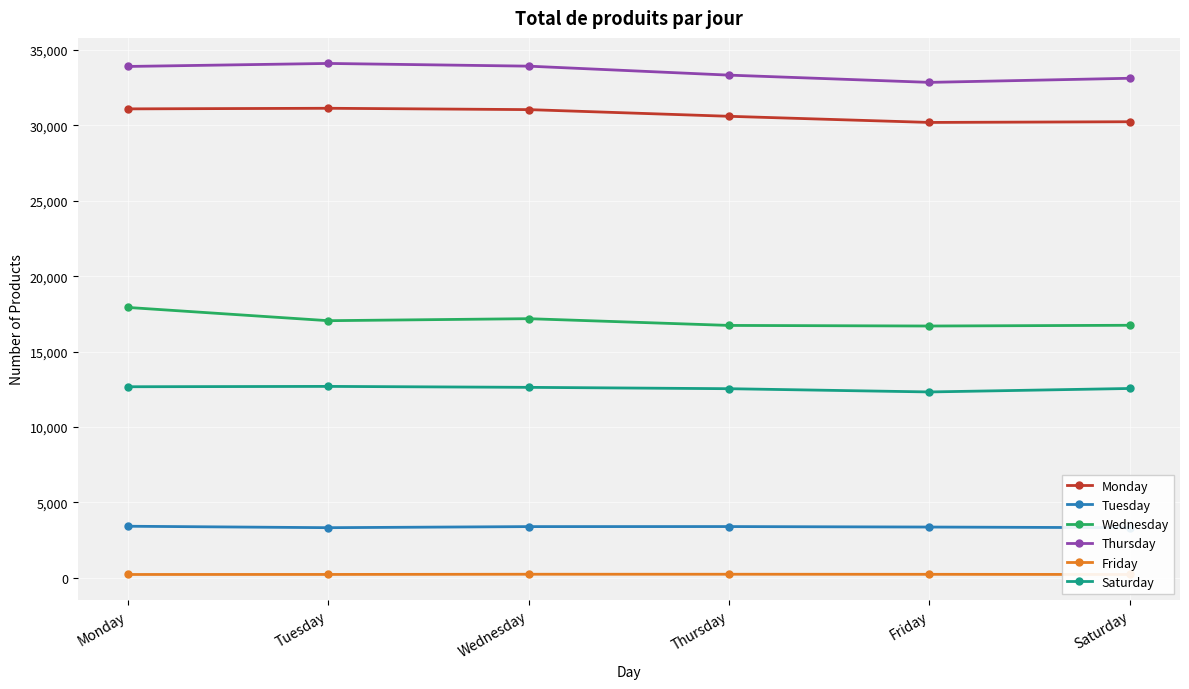

Reading left to right, extract all data points from this chart.

Monday: 31092	31132	31043	30600	30193	30239
Tuesday: 3423	3328	3399	3402	3370	3327
Wednesday: 17928	17050	17183	16736	16697	16746
Thursday: 33904	34104	33924	33329	32849	33122
Friday: 225	228	241	241	236	225
Saturday: 12671	12694	12631	12541	12326	12556